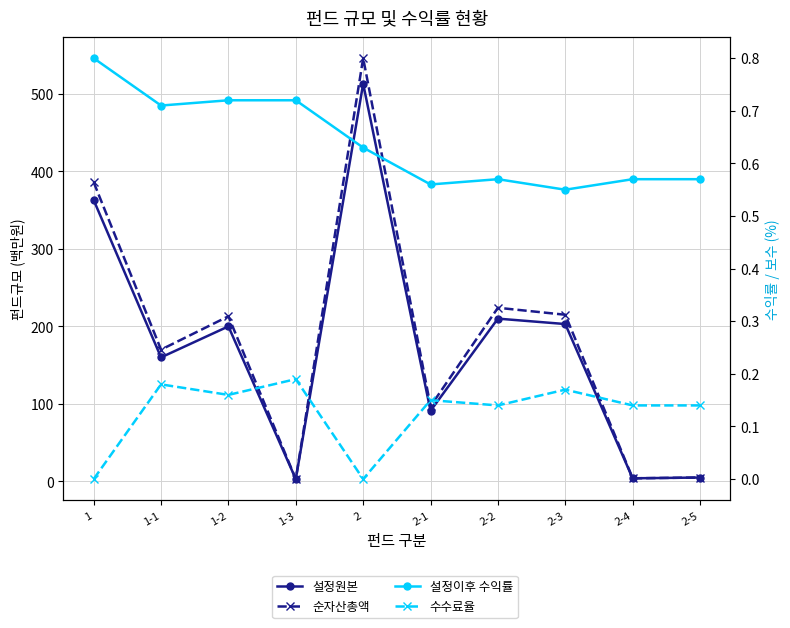

What is the label of the 5th point from the right?

2-1